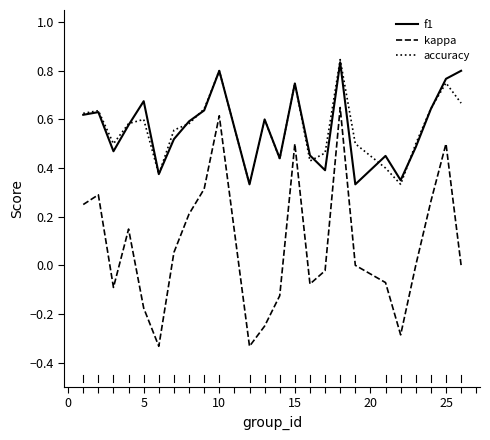

Does the chart display data point markers on the line(s)?

No